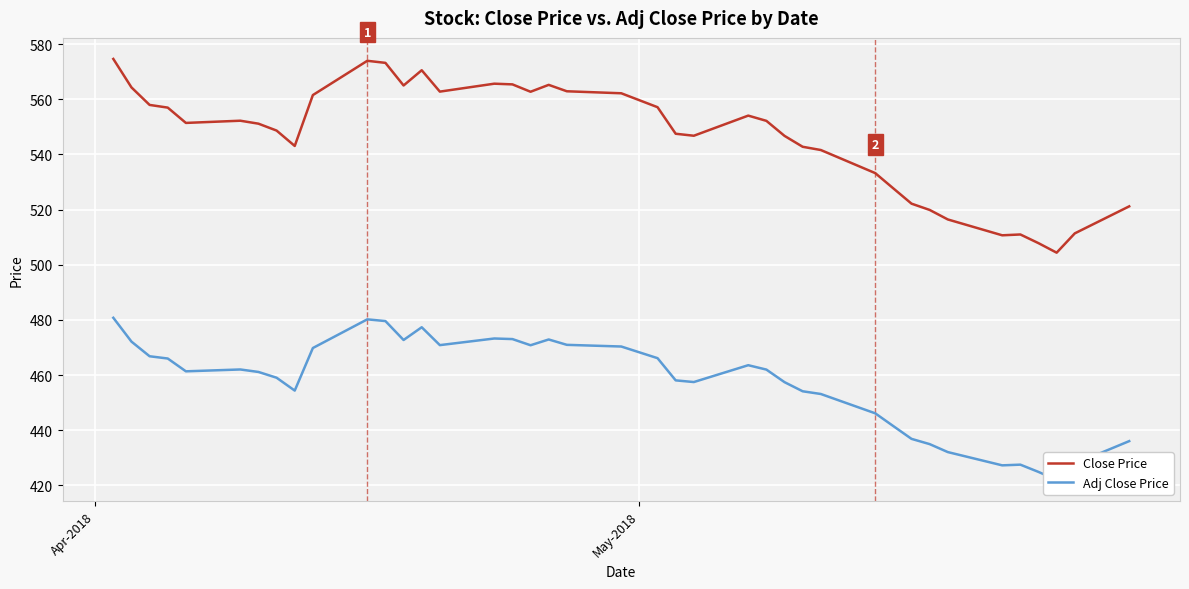

True or false: Close Price has more than 1 points higher than both neighbors.

True